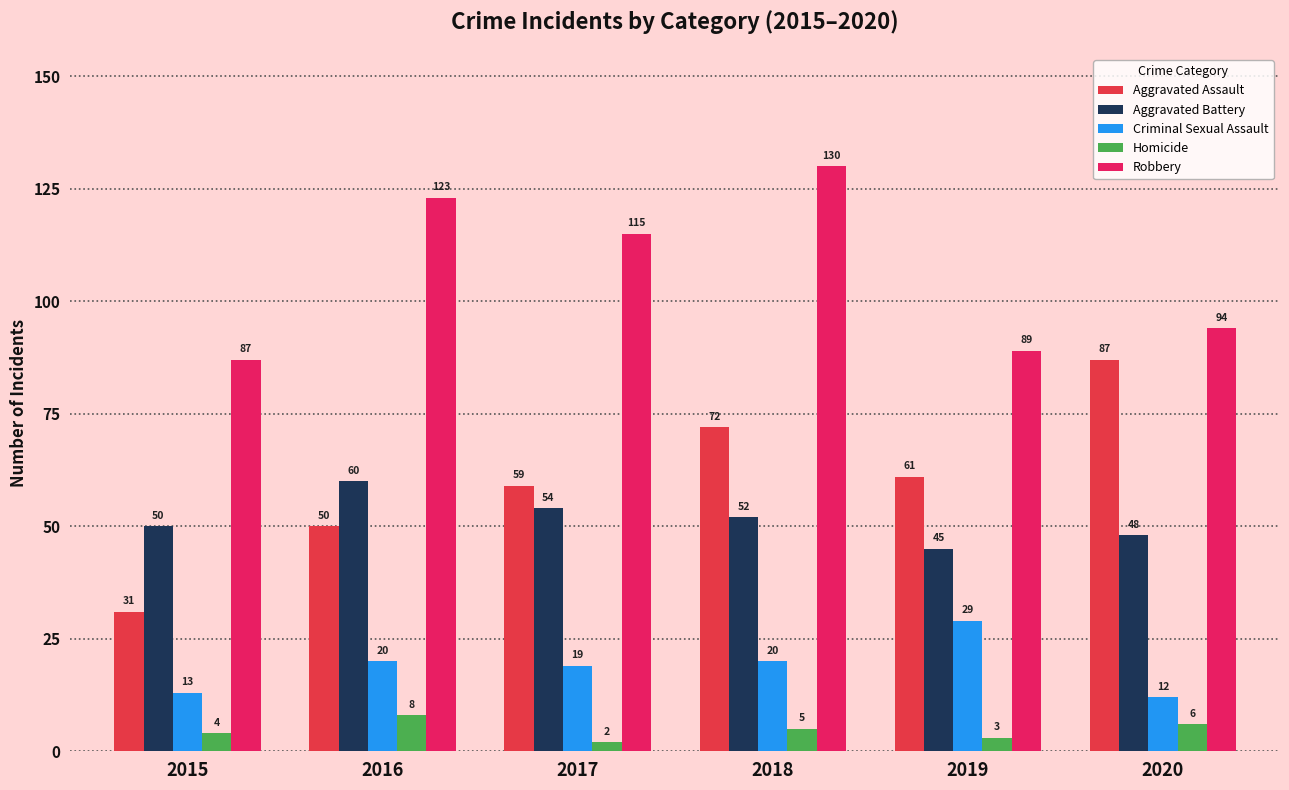

Is it true that Robbery equals 24 at 2020?

False